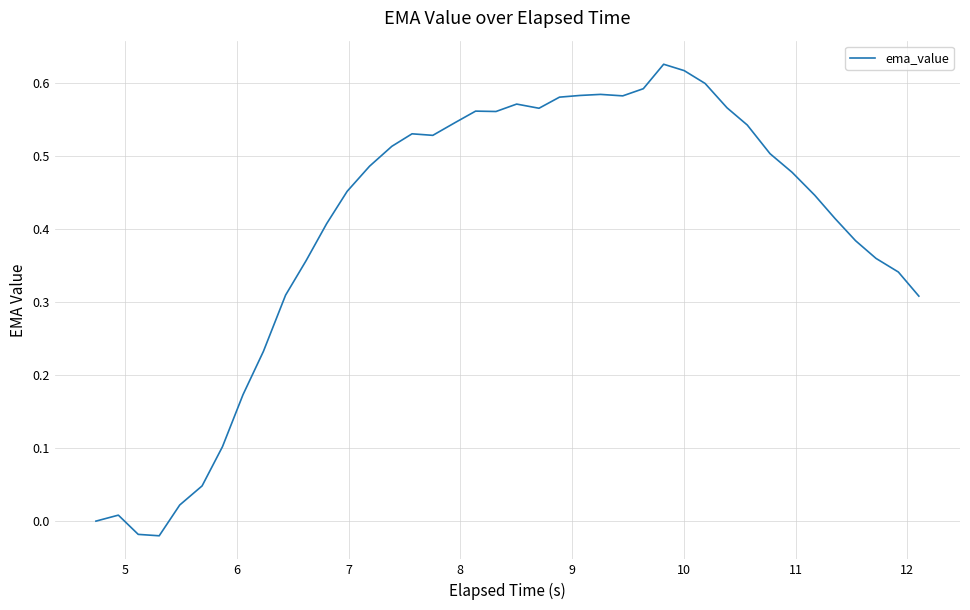

How many lines are shown in the chart?

1